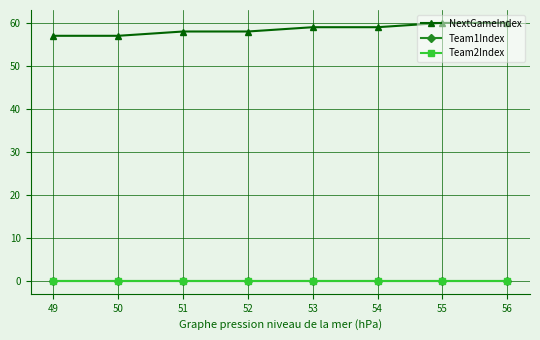

Is this an area chart (filled region under the line)?

No